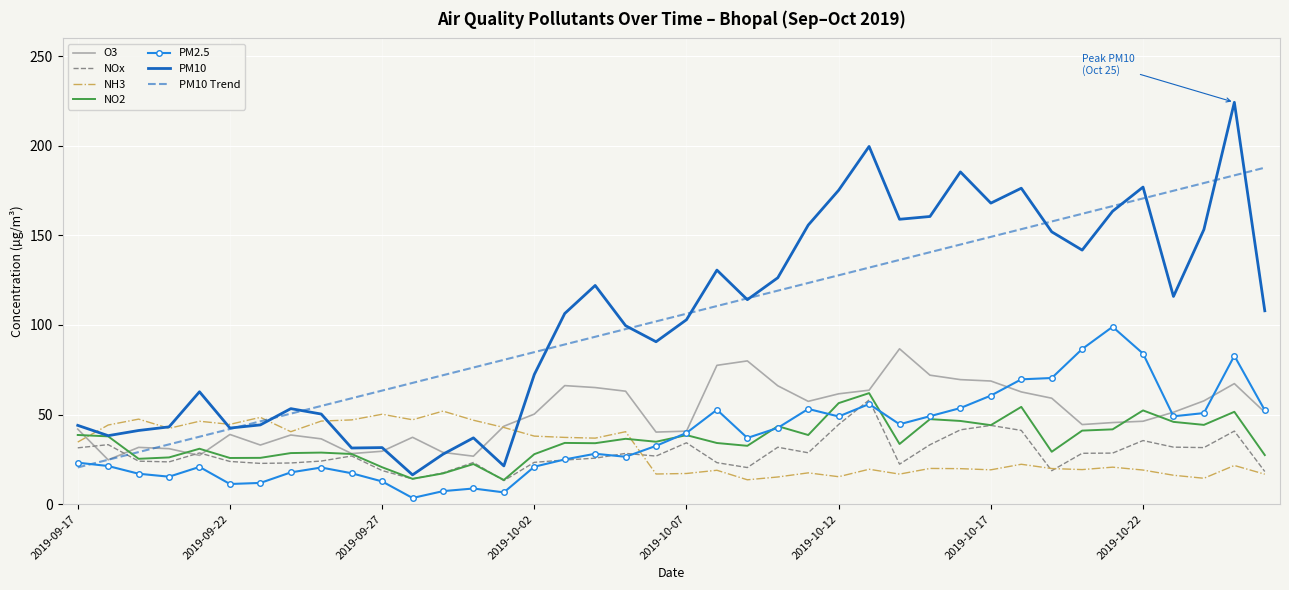

What is the maximum value for PM10?

224.3